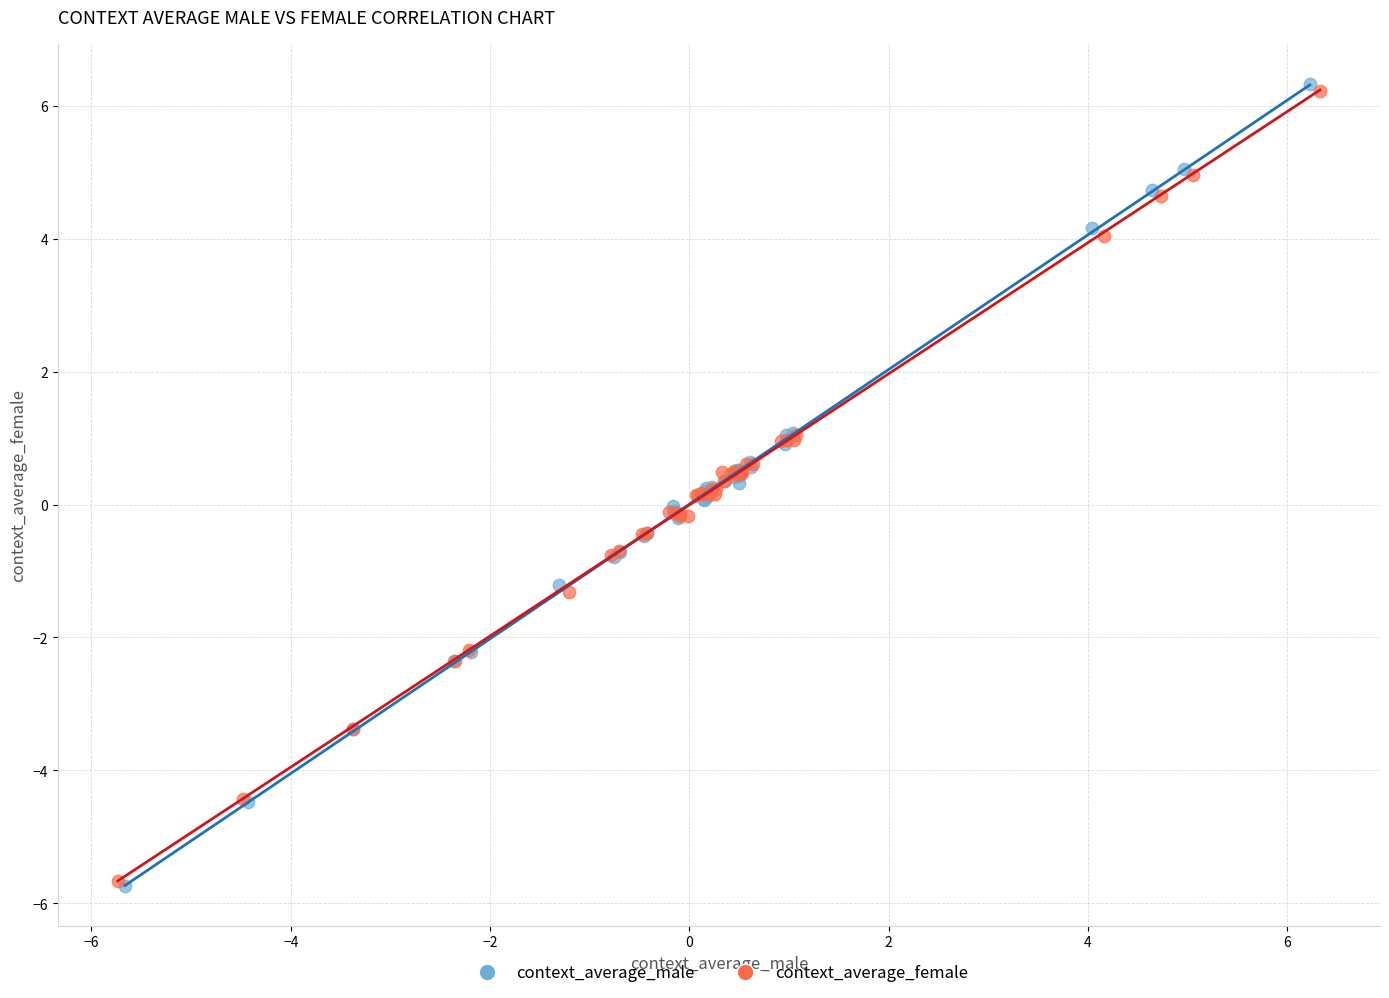

Which series has the widest spread of Y values?

context_average_male